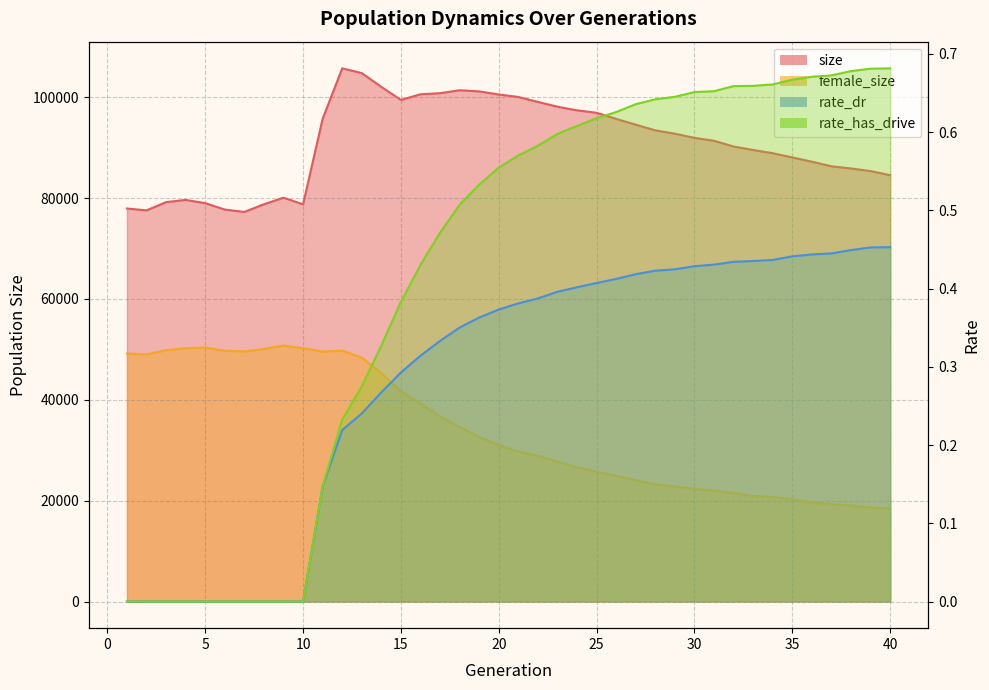

What are all the series names shown in the legend?

size, female_size, rate_dr, rate_has_drive